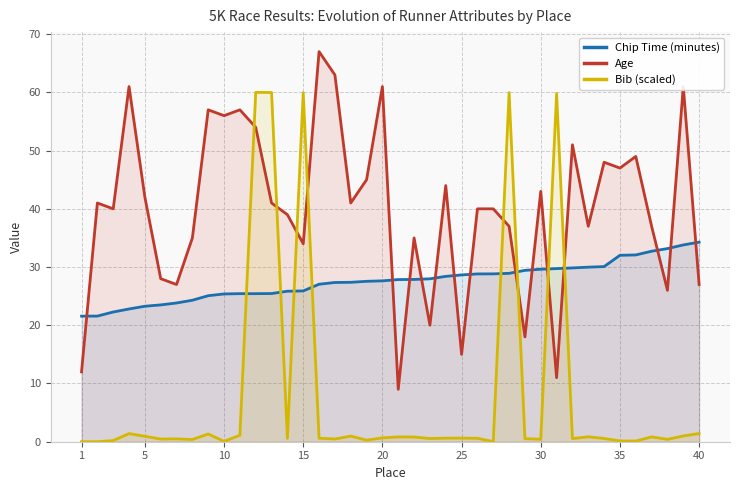

List the series in order of their overall mean, highest first.

Age, Chip Time (minutes), Bib (scaled)